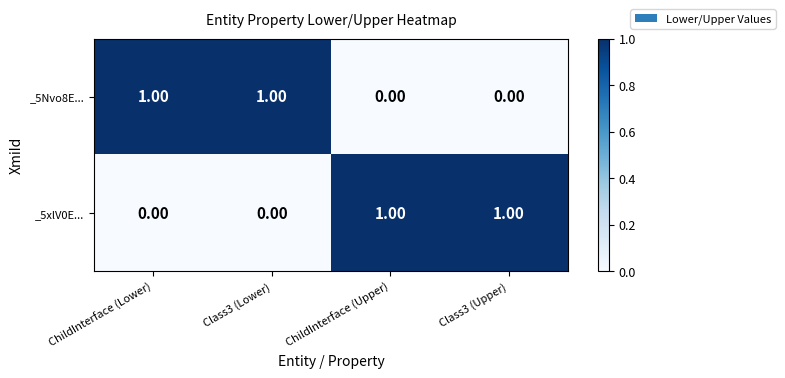

How many data points in _5Nvo8E... are less than 1?

2